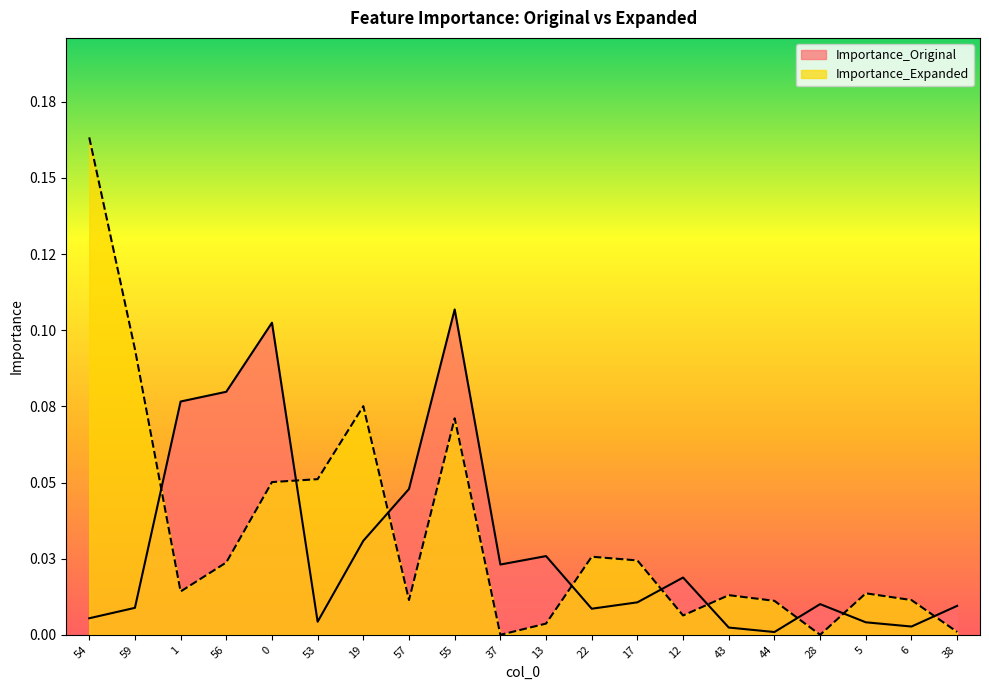

Where do Importance_Original and Importance_Expanded first cross each other?

59 and 1